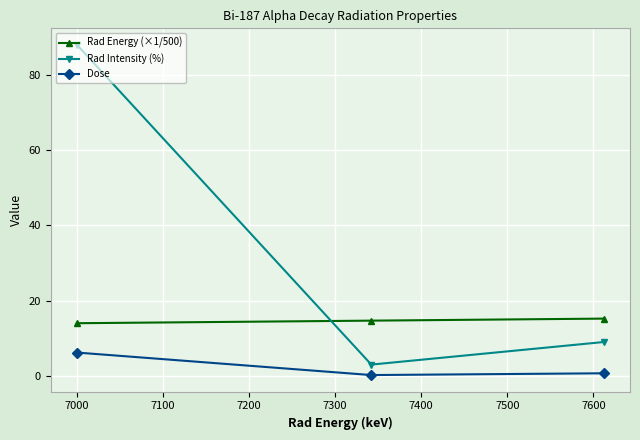

Which series has the largest total across all categories?

Rad Intensity (%)